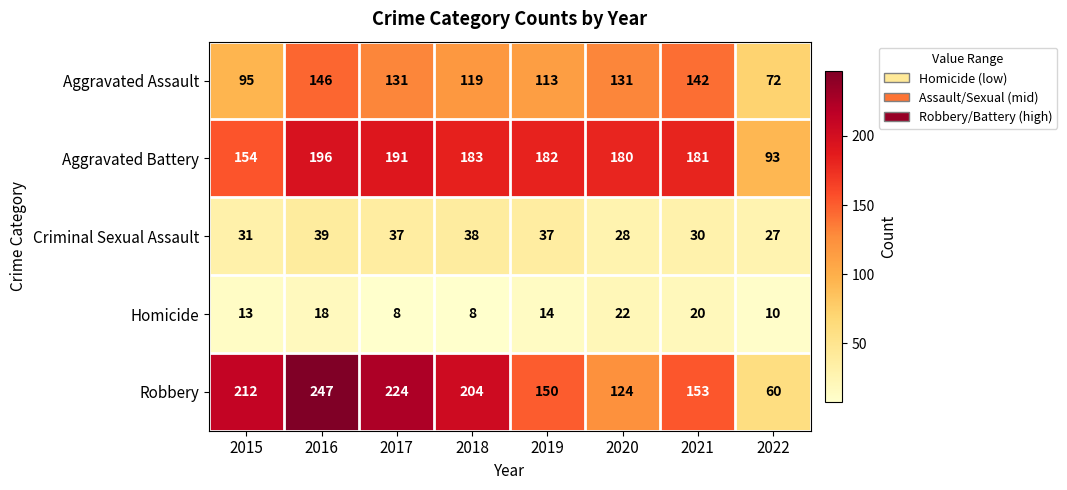

What is the smallest value displayed?

8